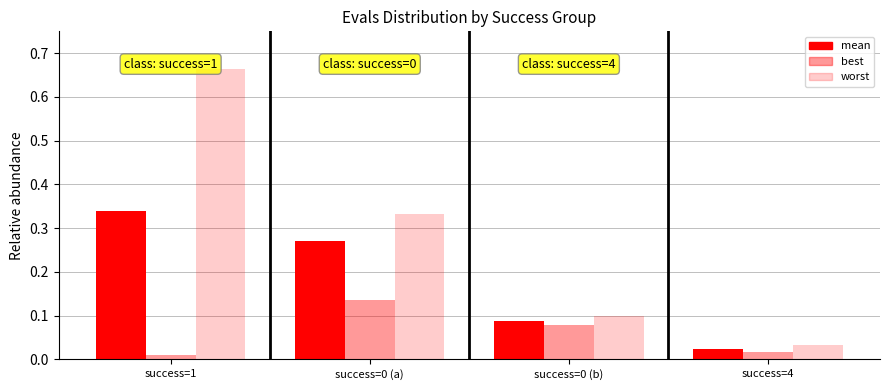

At which category is the sum across all series the highest?

success=1